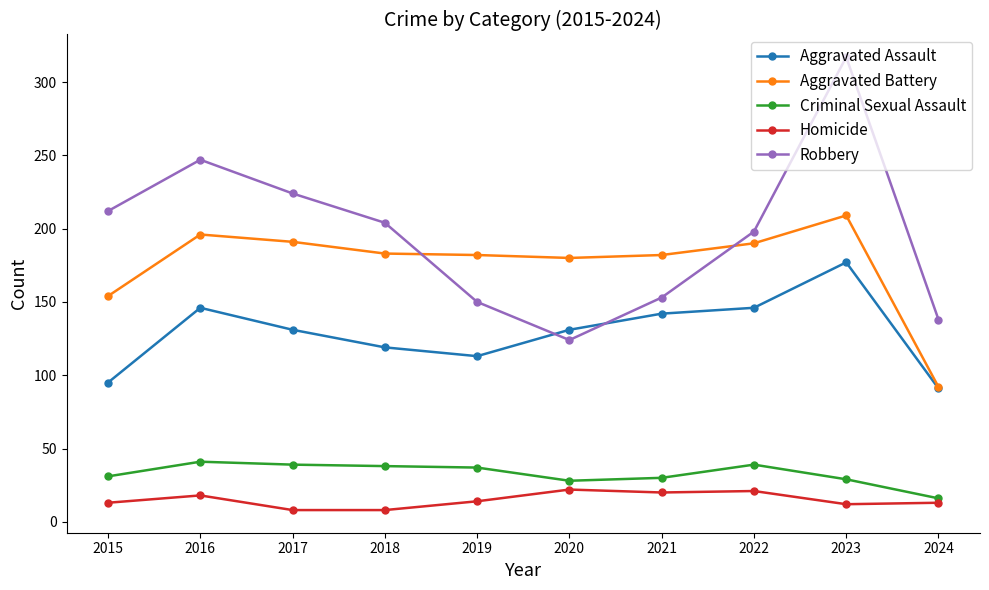

Which series has the largest total across all categories?

Robbery